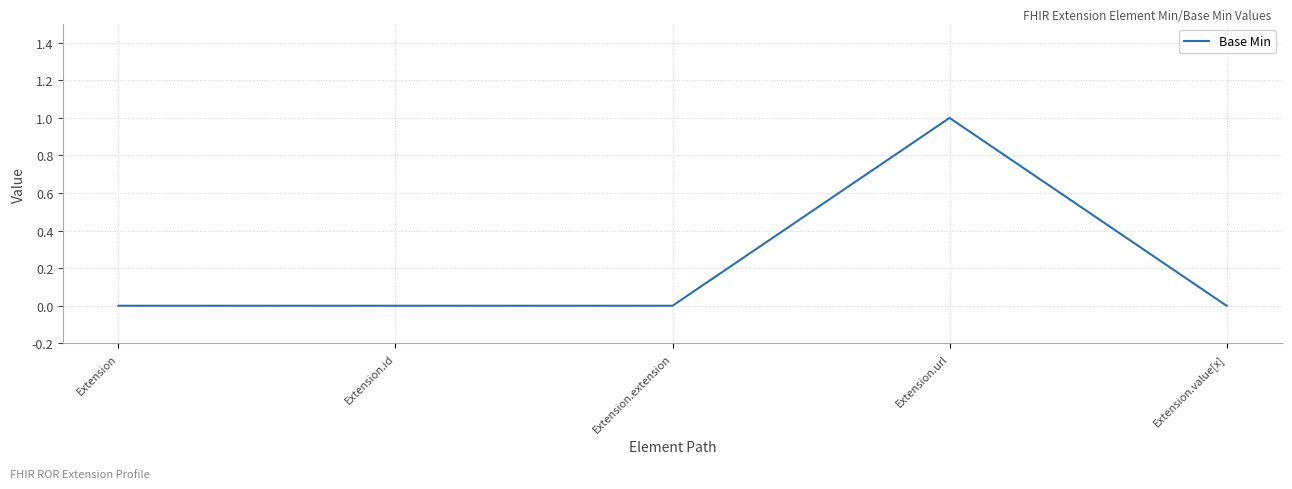

Is it true that the value at Extension.extension is -1?

False